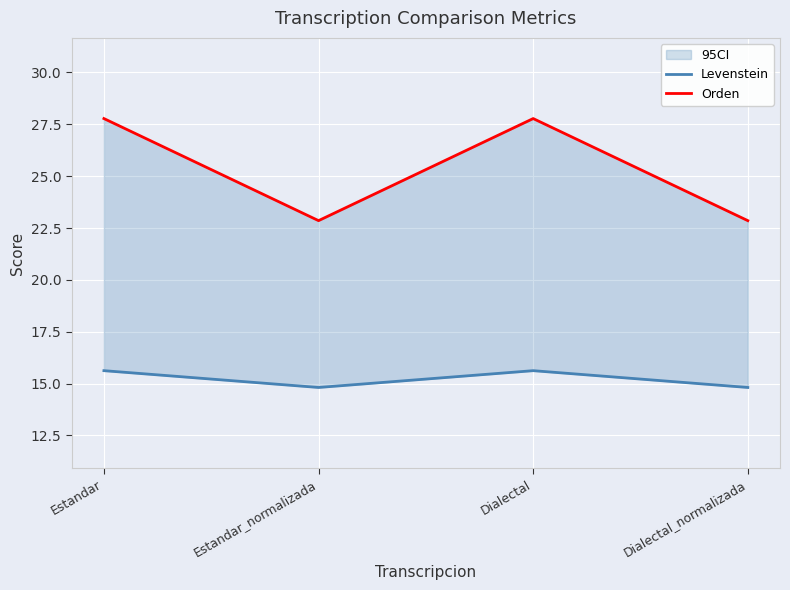

What is the maximum value shown in the chart?

27.8